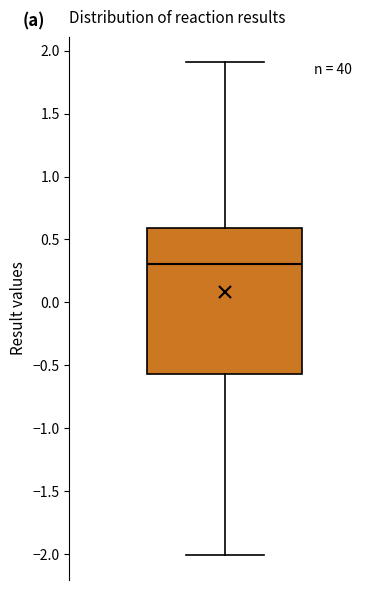

Read this box plot against the y-axis: the position of the median line, the range covered by the box, and the ends of both whiskers. The values are not printed on the chart, so give them approximately, as read against the axis.

median 0.30, box -0.55 to 0.60, whiskers -2.00 to 1.90